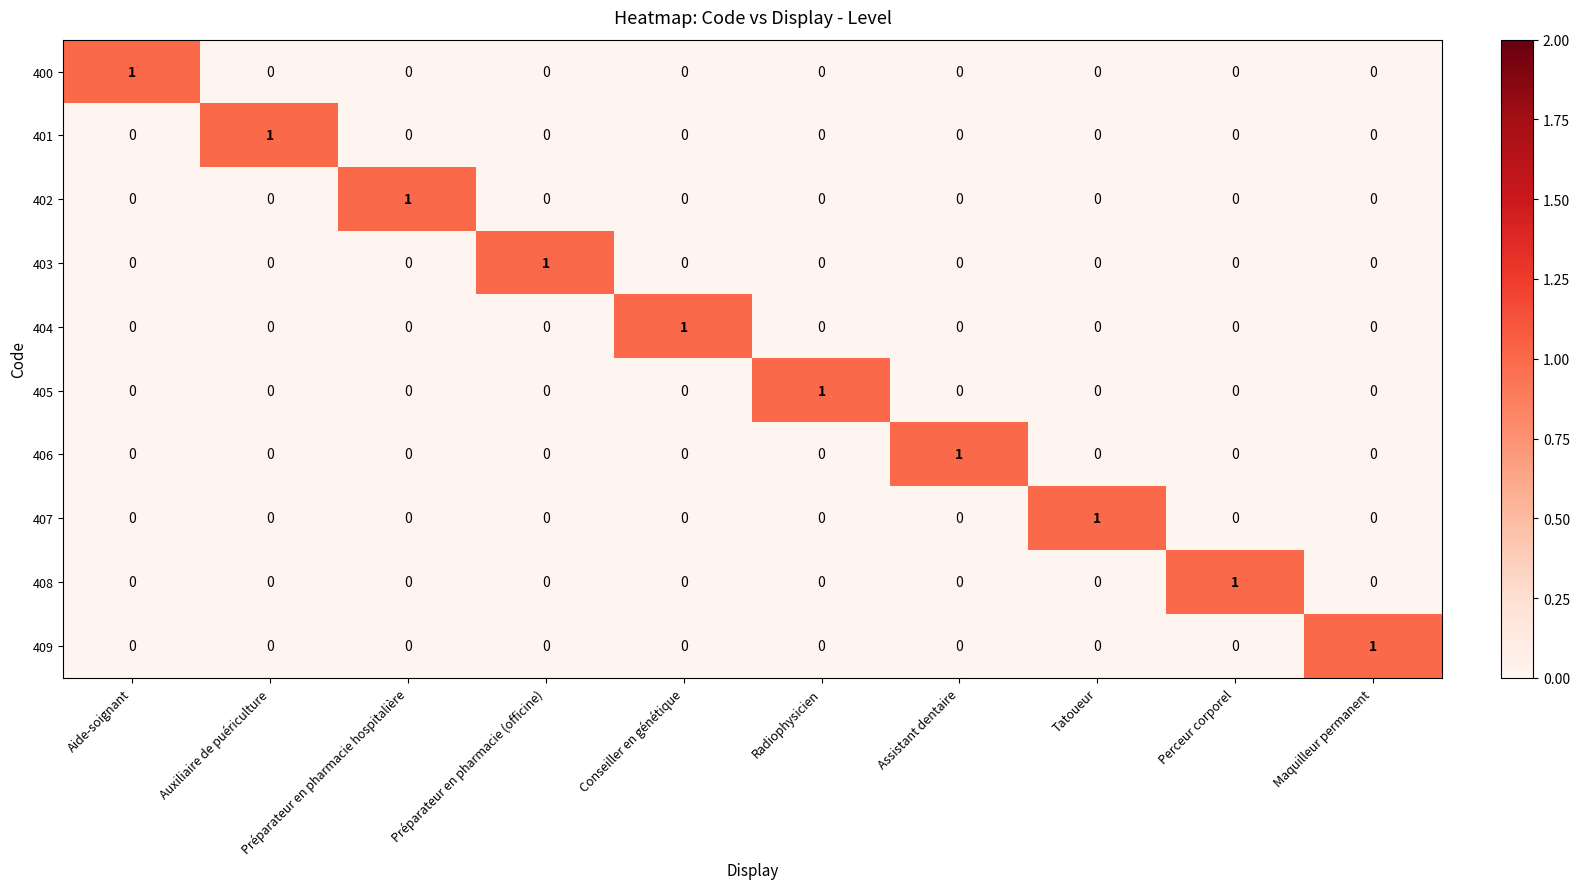

At how many categories does at least one series exceed 0?

10